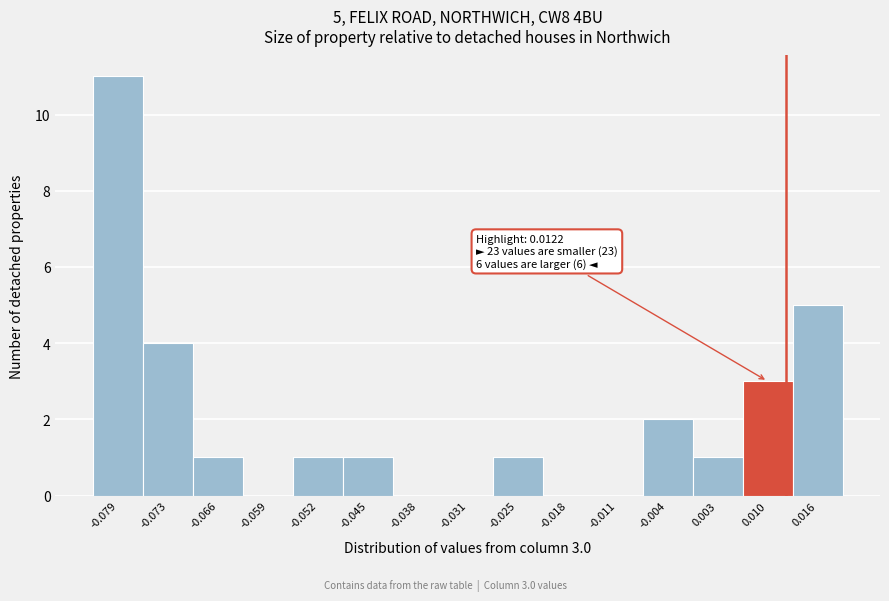

Over which range of the x-axis is the bar tallest?

-0.083 to -0.076